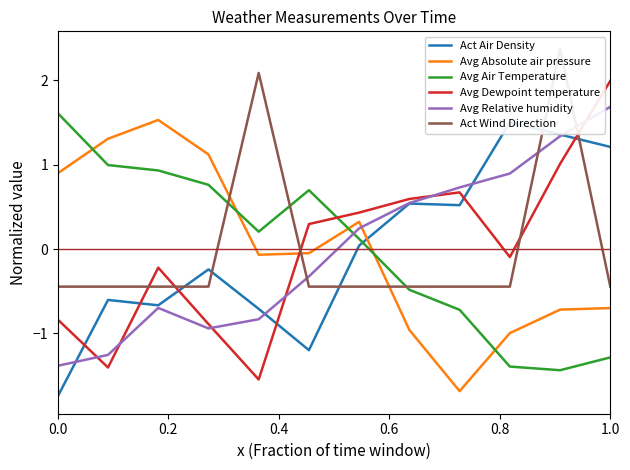

After their last crossing, which series has the higher values: Act Wind Direction or Avg Absolute air pressure?

Act Wind Direction